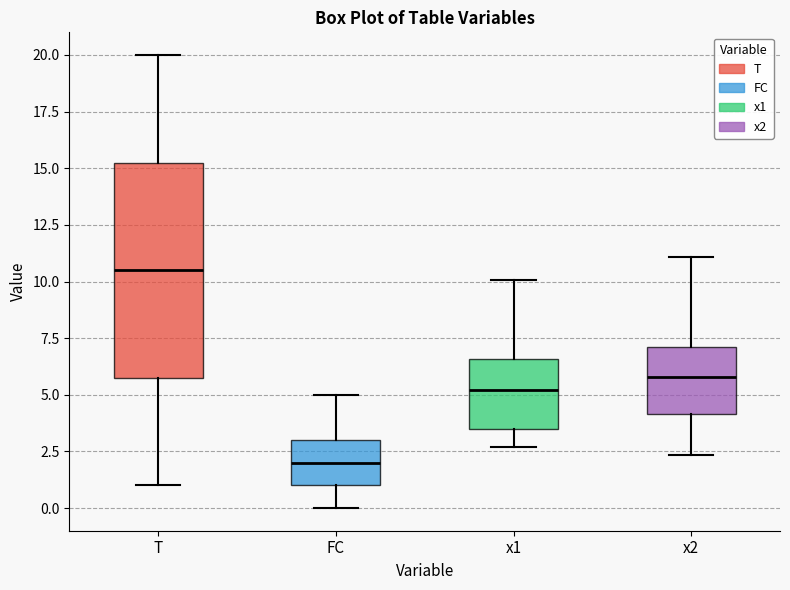

Reading left to right, read every box against the y-axis: the position of its median line, the range the box covers, and the ends of its whiskers. The values are not printed on the chart, so give them approximately, as read against the axis.

T: median 10.5, box 6.0 to 15.5, whiskers 1.0 to 20.0
FC: median 2.0, box 1.0 to 3.0, whiskers 0.0 to 5.0
x1: median 5.0, box 3.5 to 6.5, whiskers 2.5 to 10.0
x2: median 6.0, box 4.0 to 7.0, whiskers 2.5 to 11.0